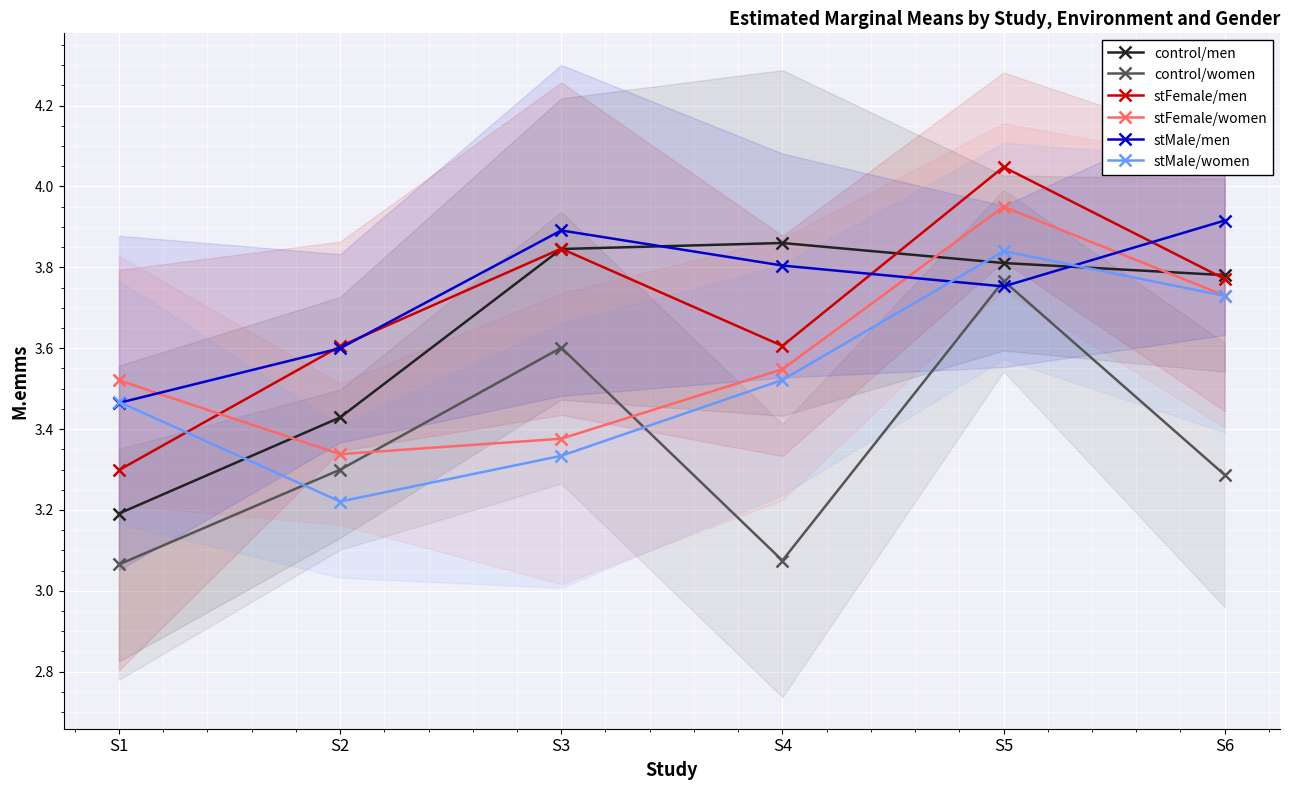

What is the total value across all series at S5?

23.2